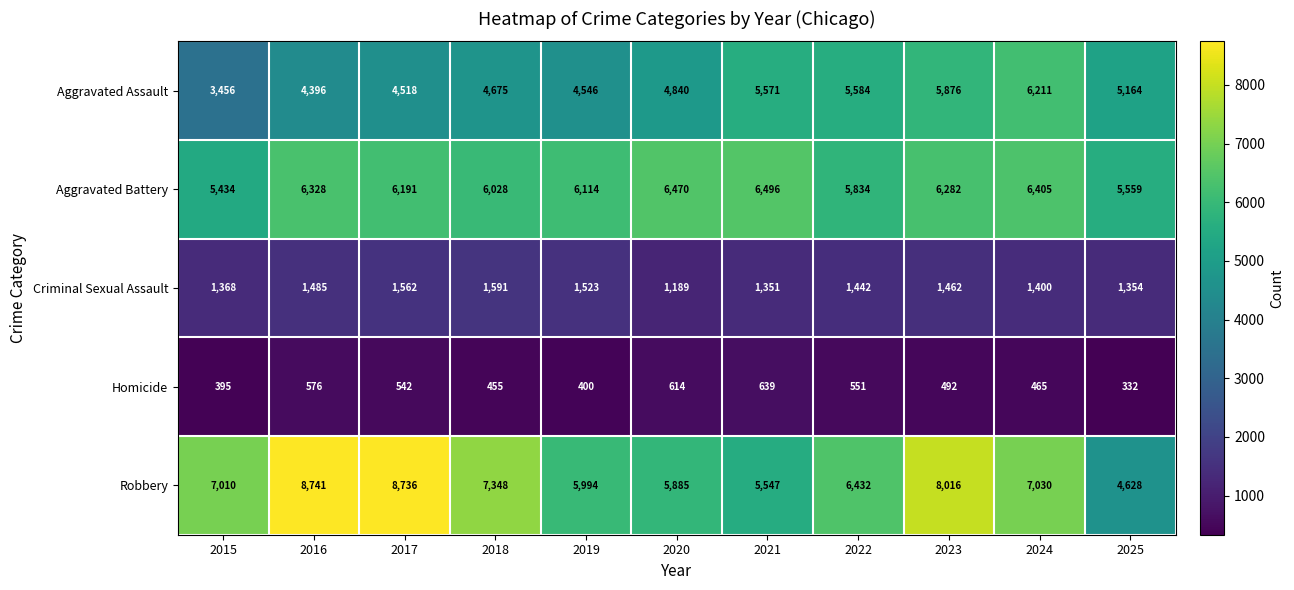

What is the highest value of the Robbery series?

8741